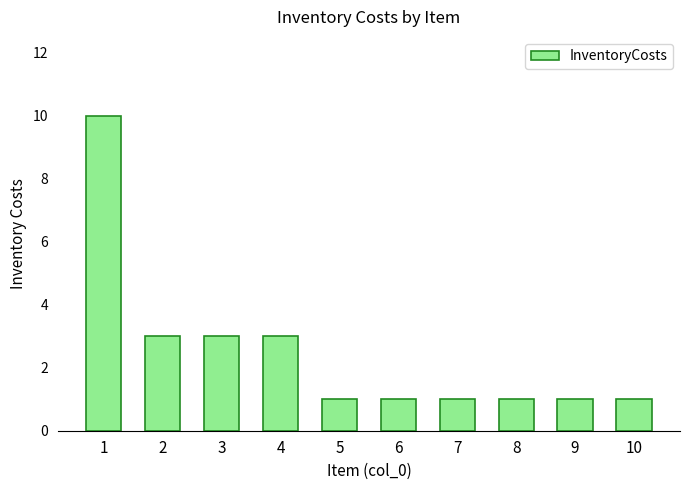

What is the difference between the maximum and second lowest values?

9